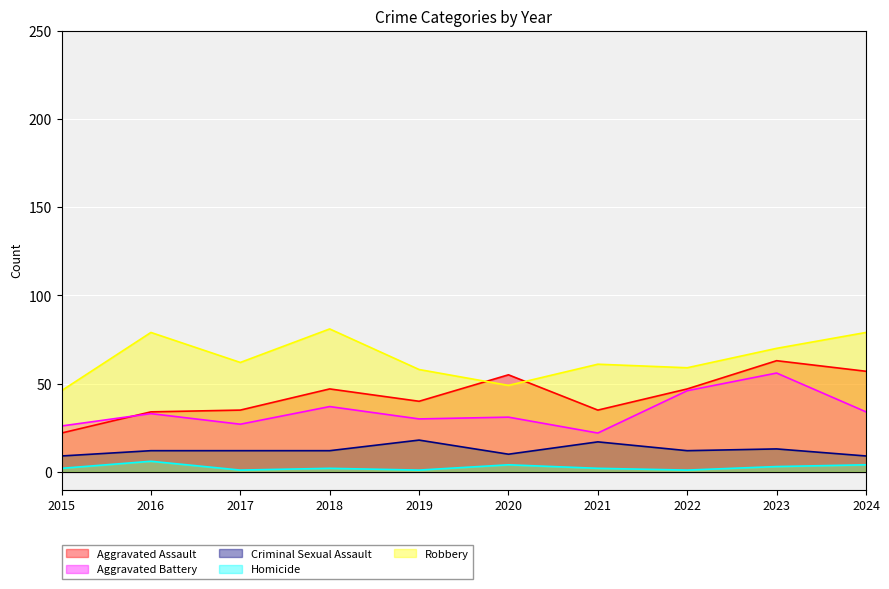

Reading right to left, what are all the values shown in this chart?

Aggravated Assault: 57	63	47	35	55	40	47	35	34	22
Aggravated Battery: 34	56	46	22	31	30	37	27	33	26
Criminal Sexual Assault: 9	13	12	17	10	18	12	12	12	9
Homicide: 4	3	1	2	4	1	2	1	6	2
Robbery: 79	70	59	61	49	58	81	62	79	46